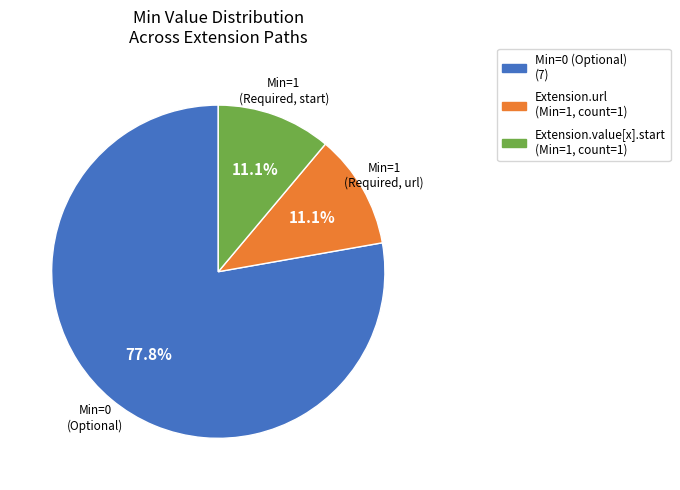

Is there a majority slice in this chart?

Yes